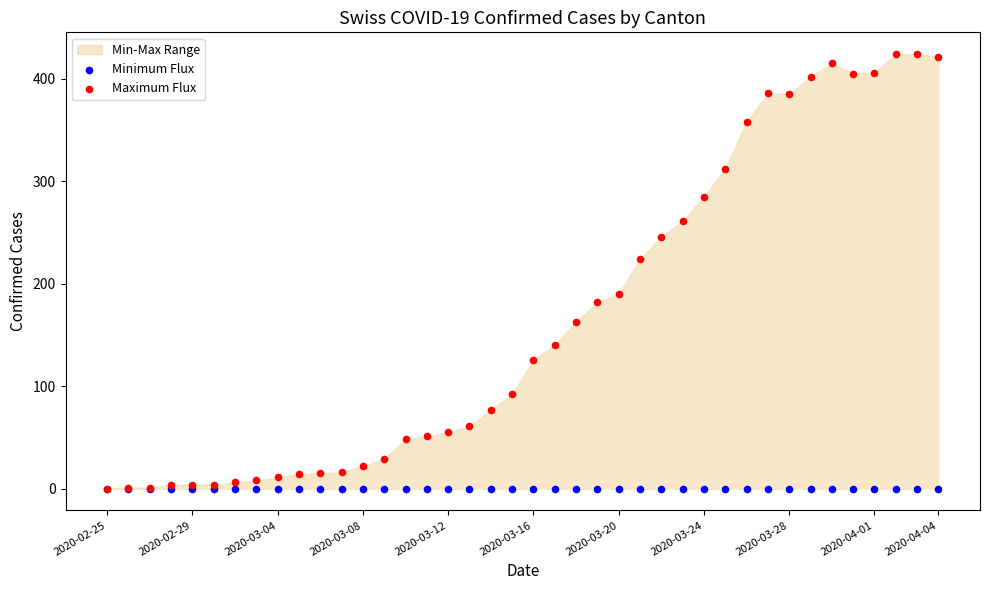

Across all series, what Y value is closest to 212?

224